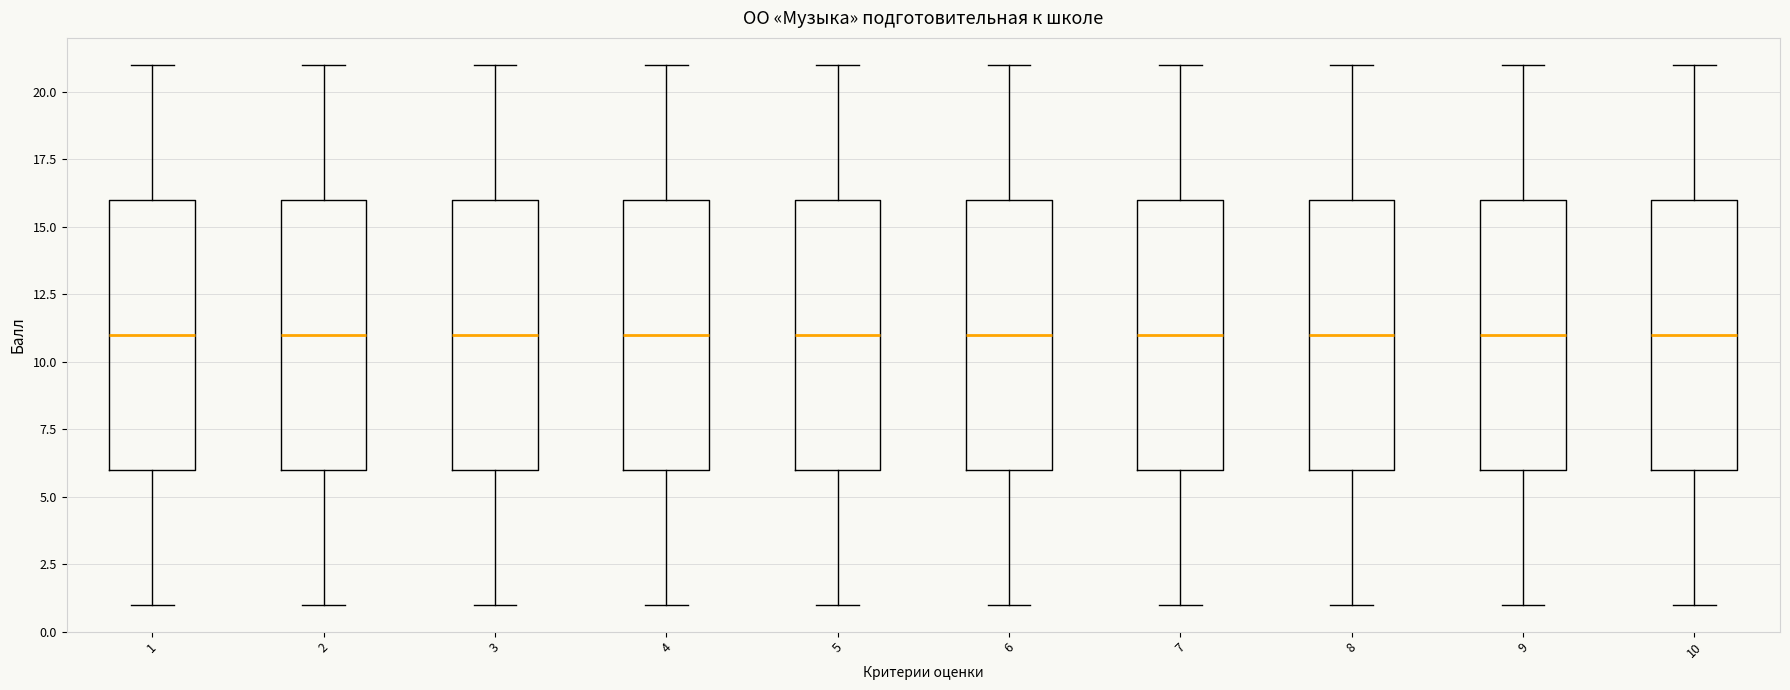

Reading left to right, transcribe this box plot: for each box, give where its median line is, the range the box spans, and where its two whiskers end, as read against the y-axis. The values are not printed on the chart, so give them approximately, as read against the axis.

1: median 11, box 6 to 16, whiskers 1 to 21
2: median 11, box 6 to 16, whiskers 1 to 21
3: median 11, box 6 to 16, whiskers 1 to 21
4: median 11, box 6 to 16, whiskers 1 to 21
5: median 11, box 6 to 16, whiskers 1 to 21
6: median 11, box 6 to 16, whiskers 1 to 21
7: median 11, box 6 to 16, whiskers 1 to 21
8: median 11, box 6 to 16, whiskers 1 to 21
9: median 11, box 6 to 16, whiskers 1 to 21
10: median 11, box 6 to 16, whiskers 1 to 21